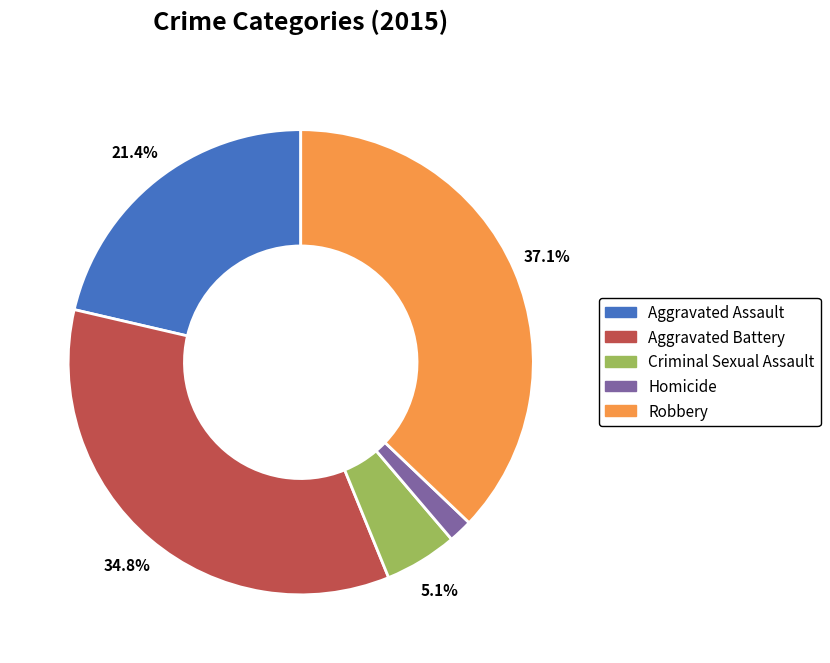

To the nearest percent, what is the difference between the largest and smallest slice percentages?

35%